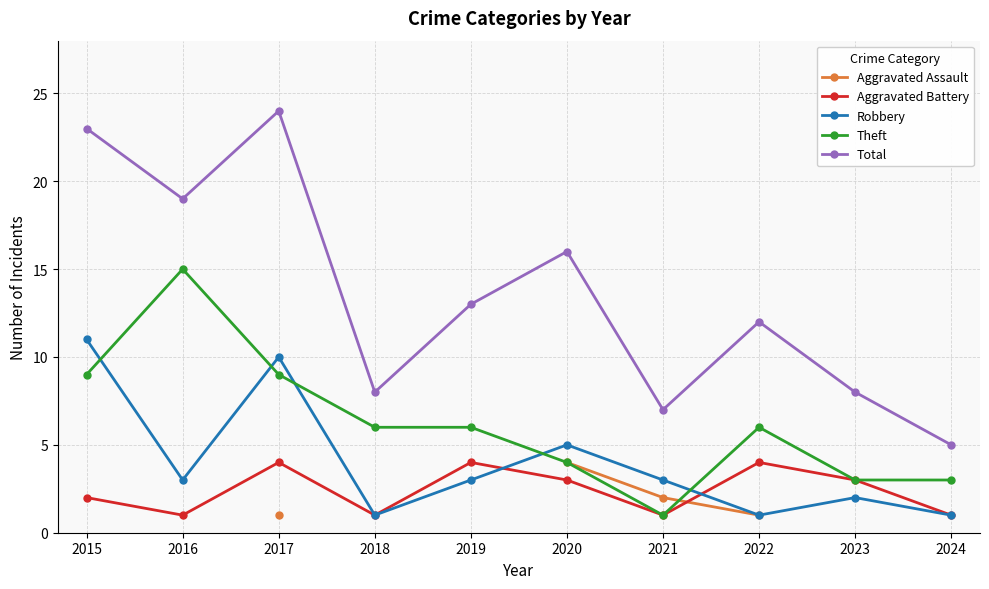

True or false: Aggravated Battery has more than 1 interior local peaks.

True